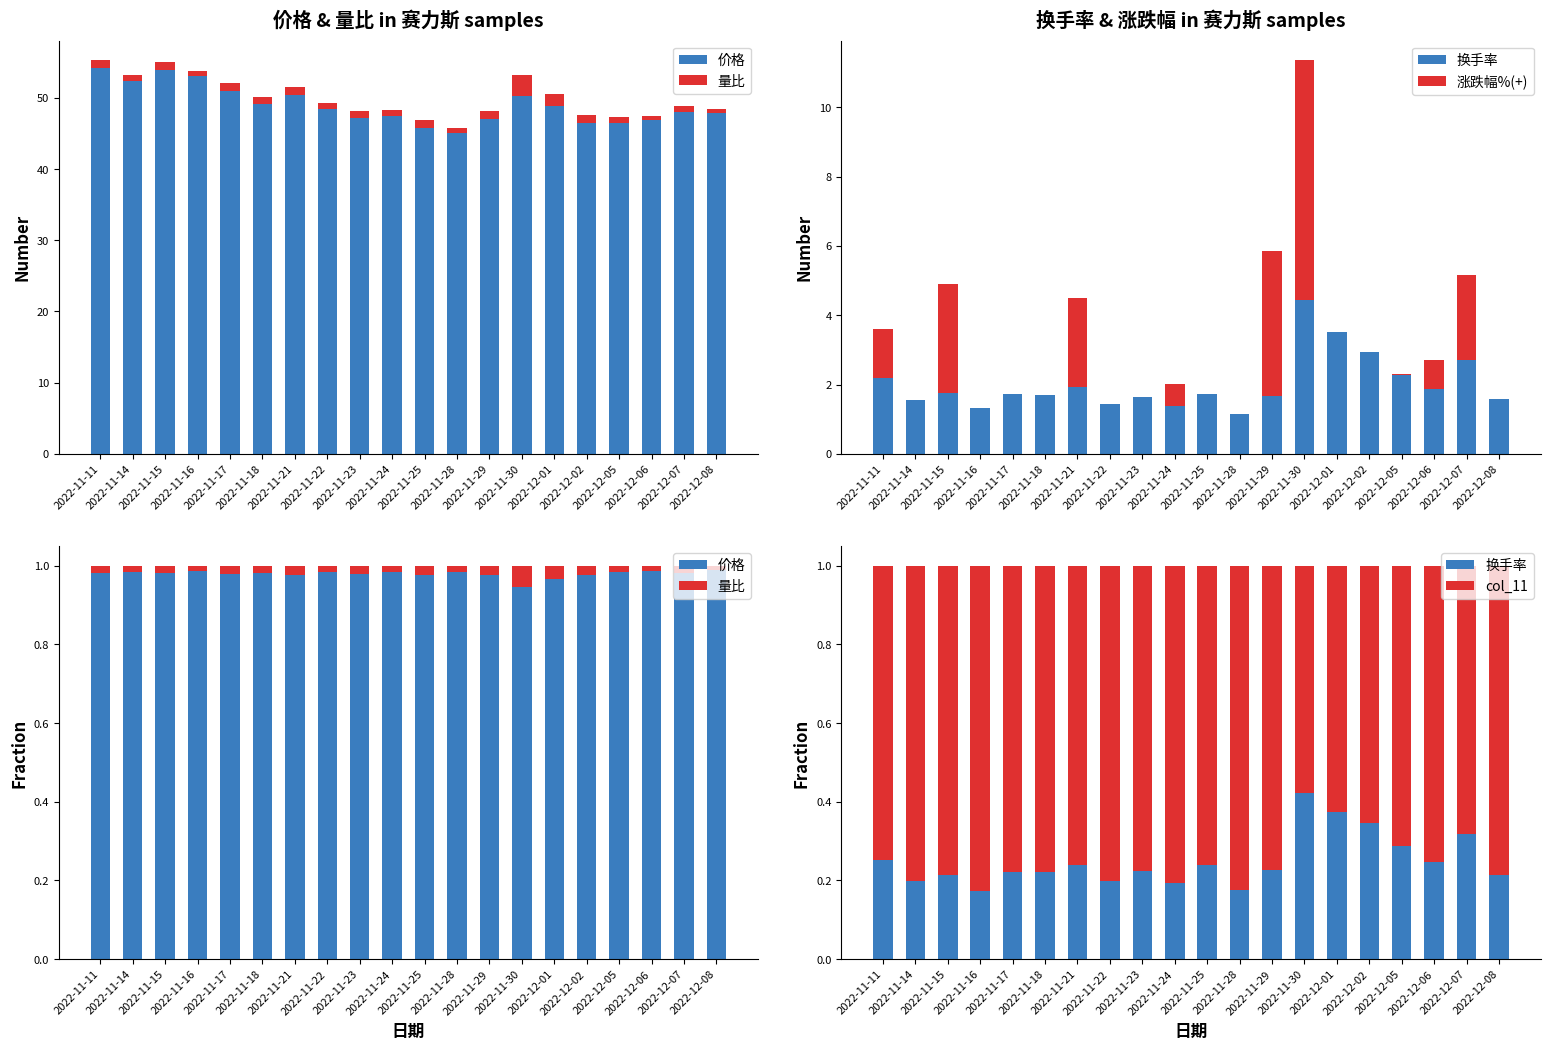

What is the label of the 1st bar from the right?

2022-12-08